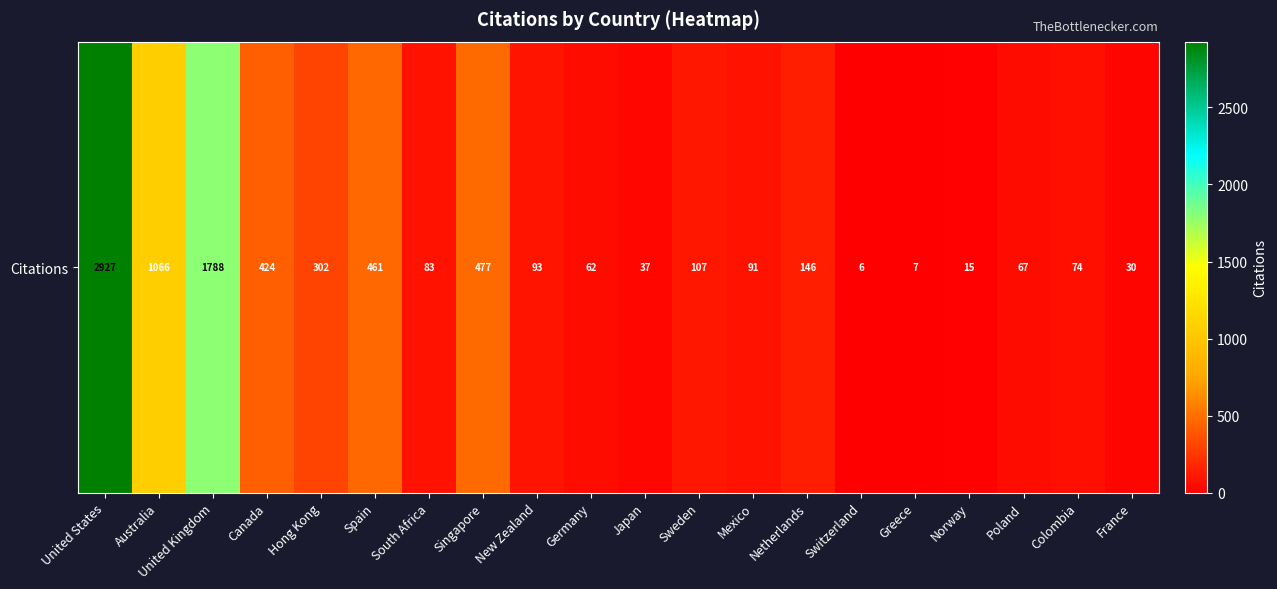

Count the number of data series in this chart.

1